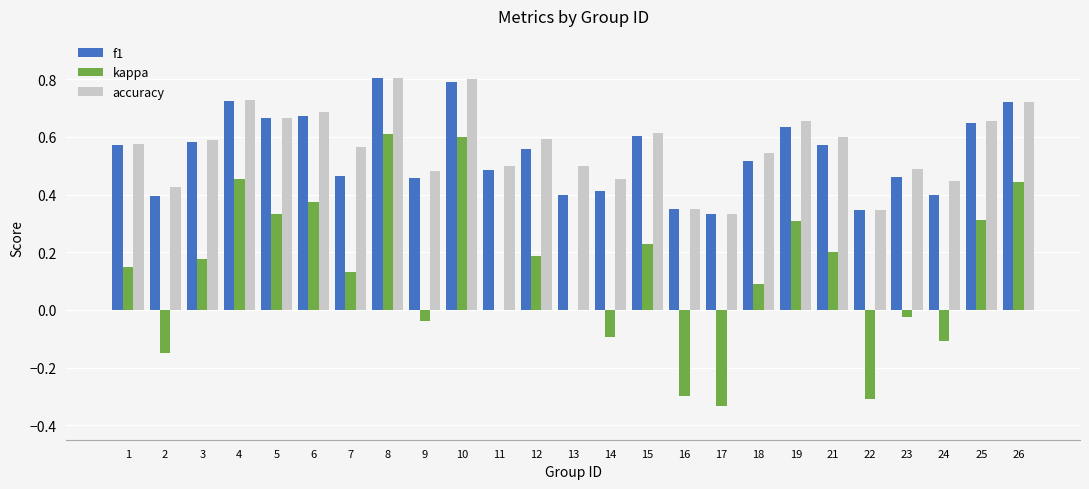

The f1 series shows 0.4 at 5. True or false?

False